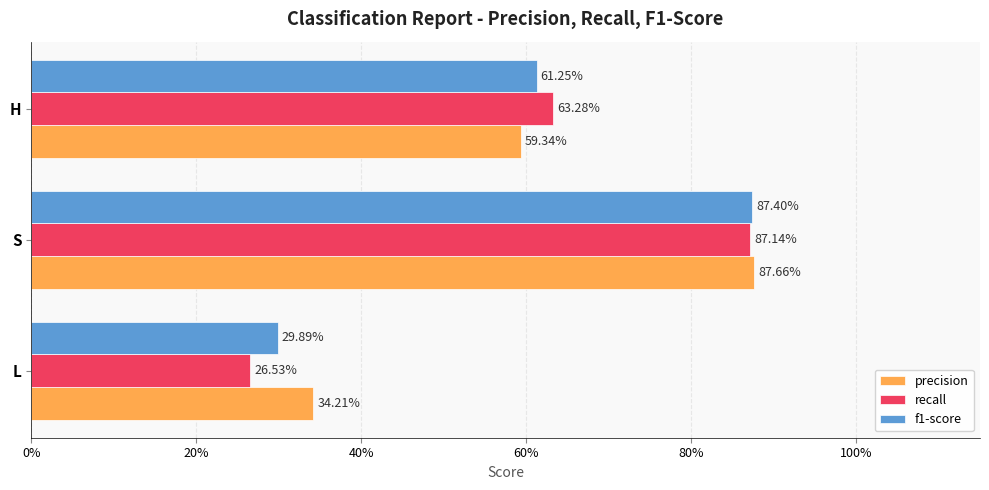

Reading right to left, list all the values displayed in this chart.

precision: 0.6	0.9	0.3
recall: 0.6	0.9	0.3
f1-score: 0.6	0.9	0.3